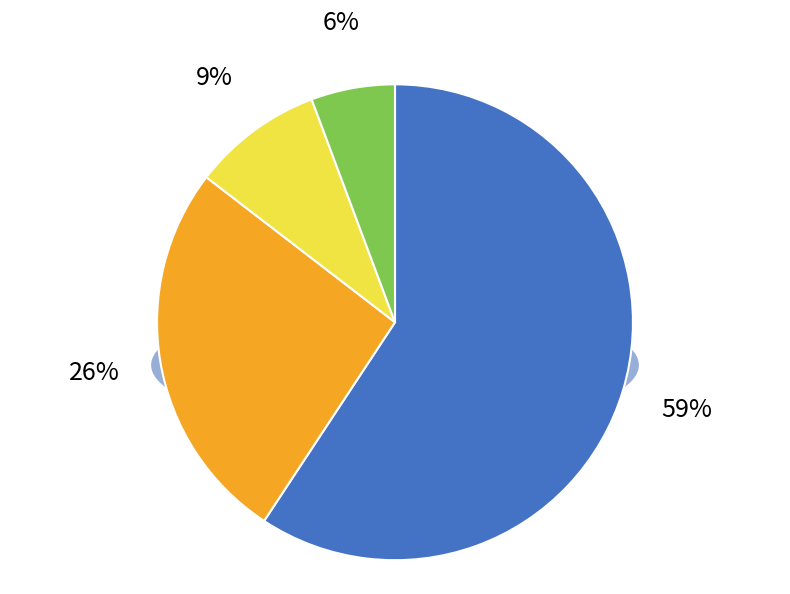

To the nearest percent, what percentage of the pie is 2020-06-21?

26%